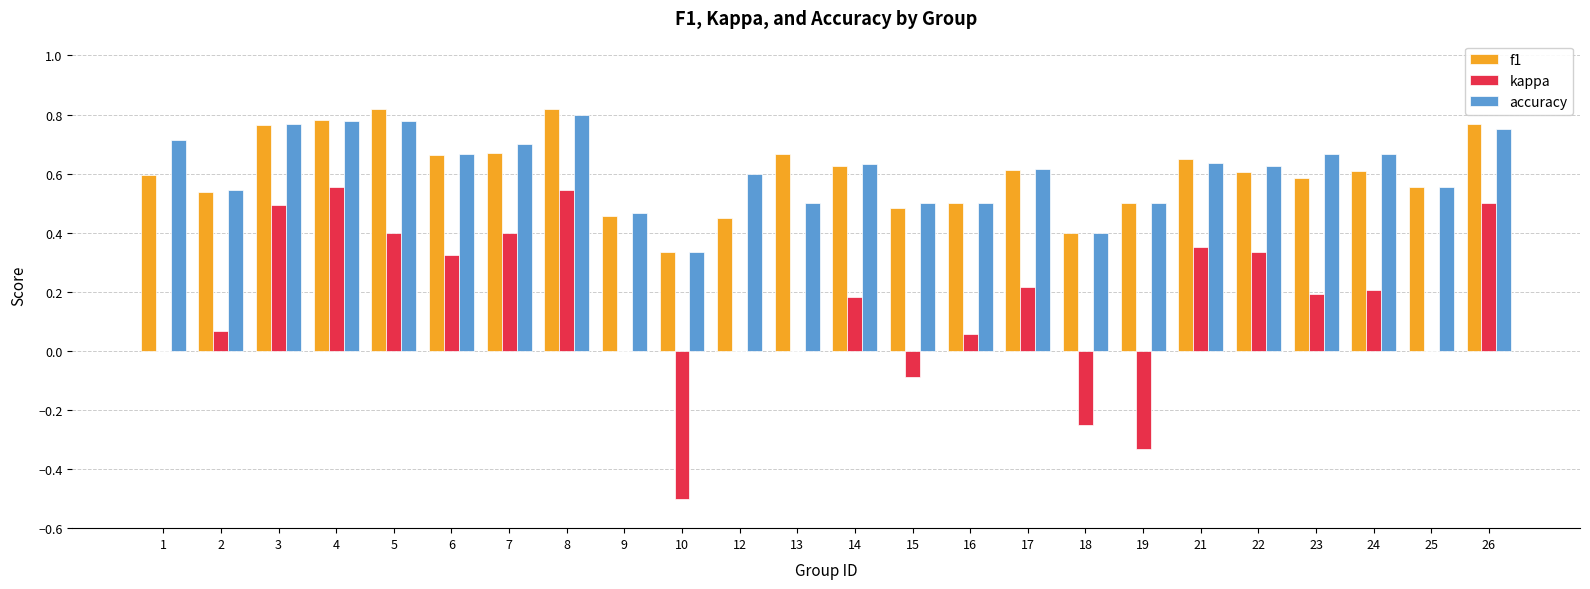

At which category is the sum across all series the highest?

8